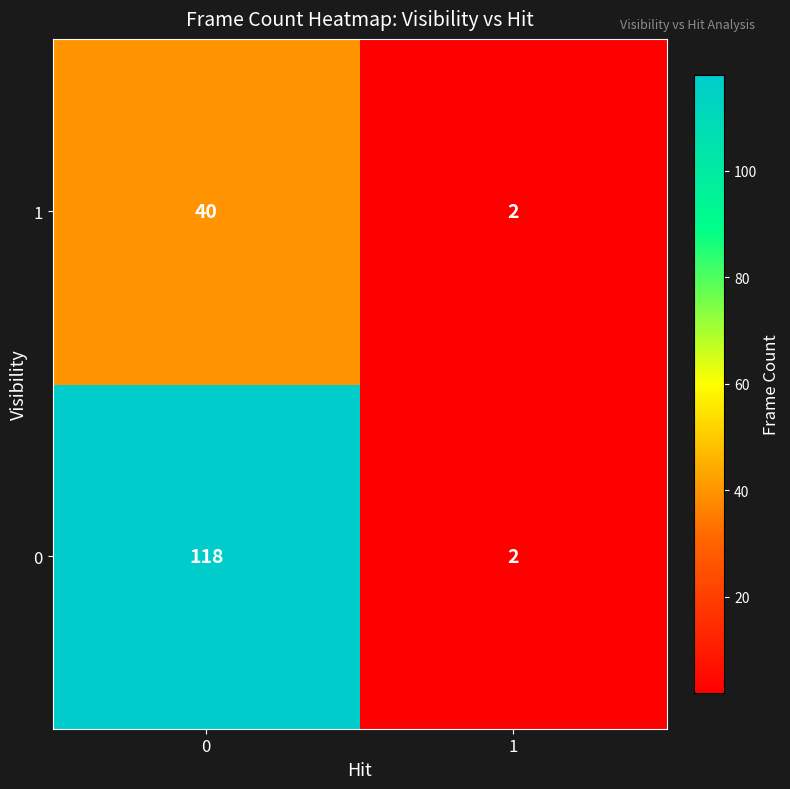

Reading left to right, what are all the values shown in this chart?

1: 0=40	1=2
0: 0=118	1=2